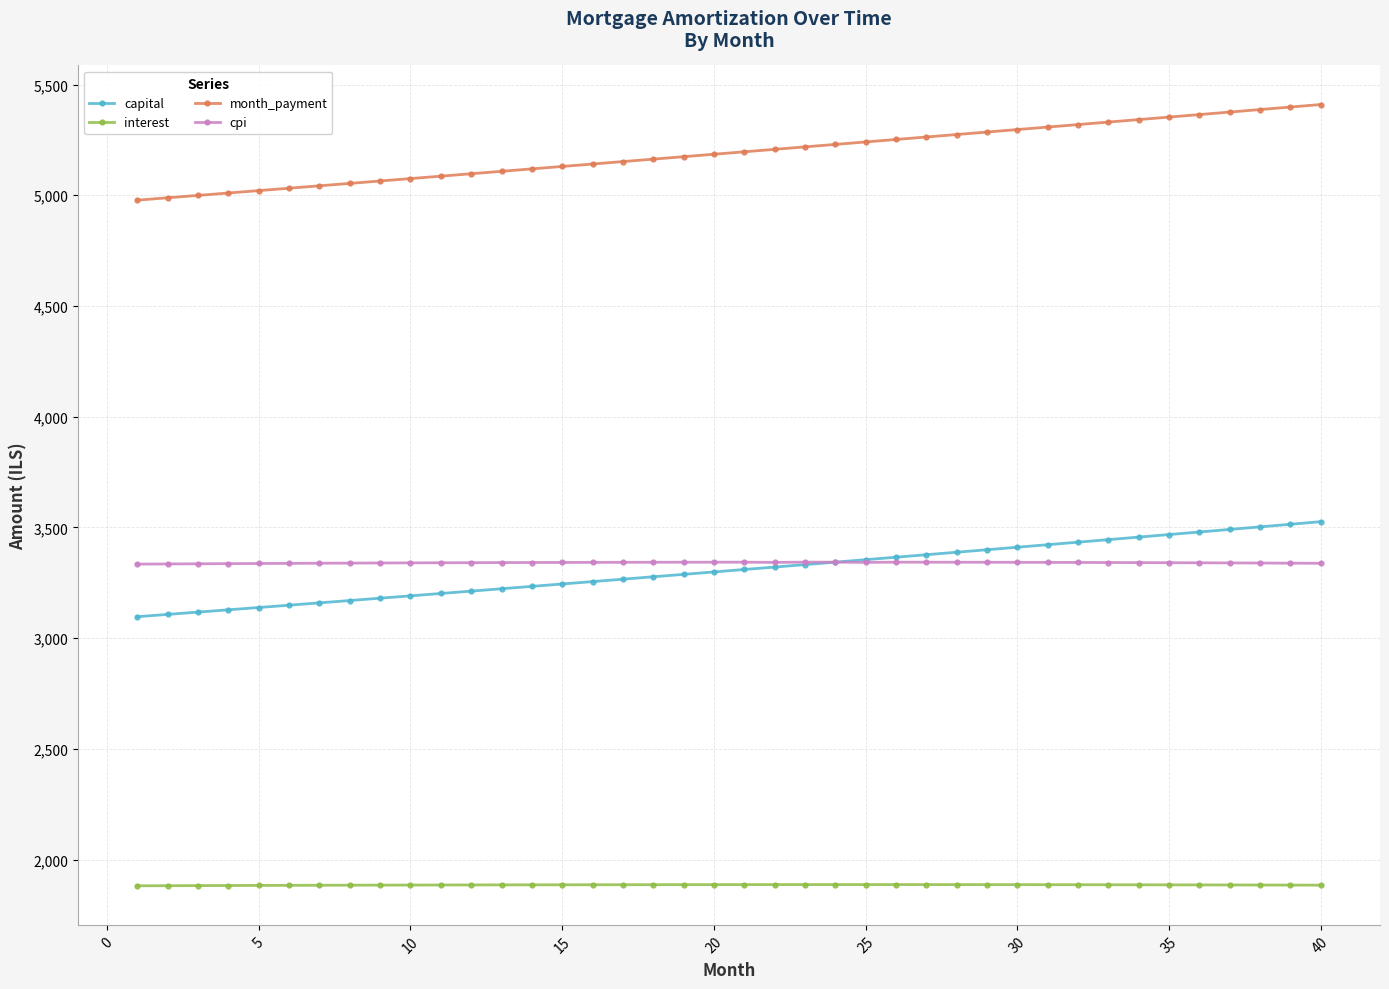

At how many categories does at least one series exceed 2057?

40